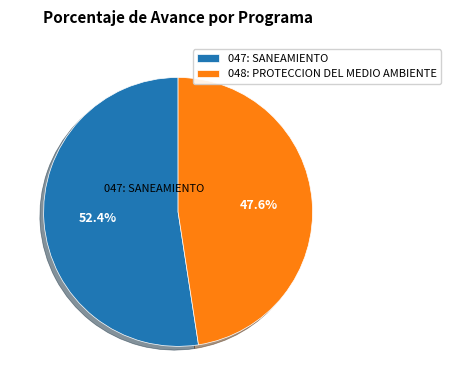

What is the total percentage of 048: PROTECCION DEL MEDIO AMBIENTE and 047: SANEAMIENTO?

100.0%